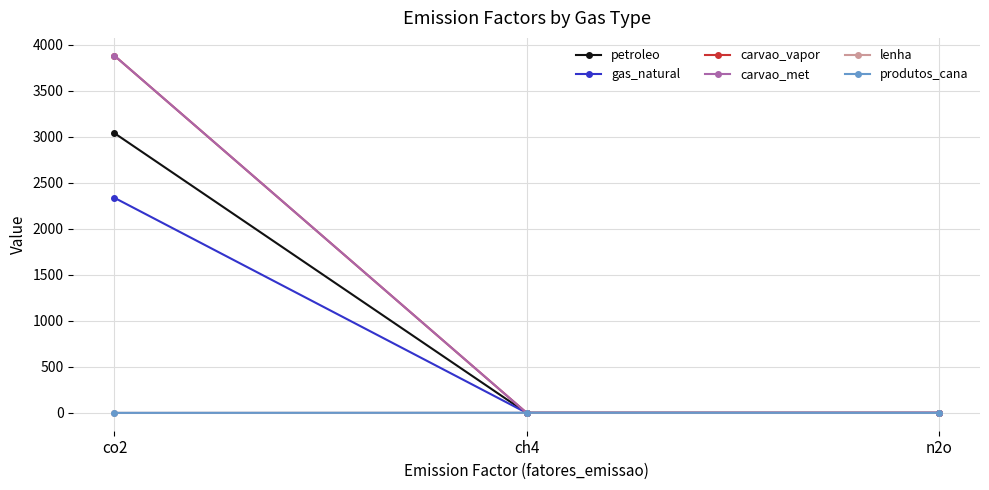

What is the difference between the highest and lowest values at ch4?

1.2